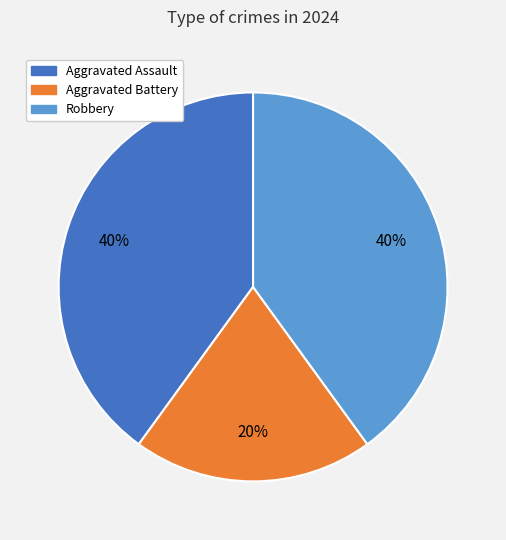

Is it true that Robbery is 40% of the pie?

True